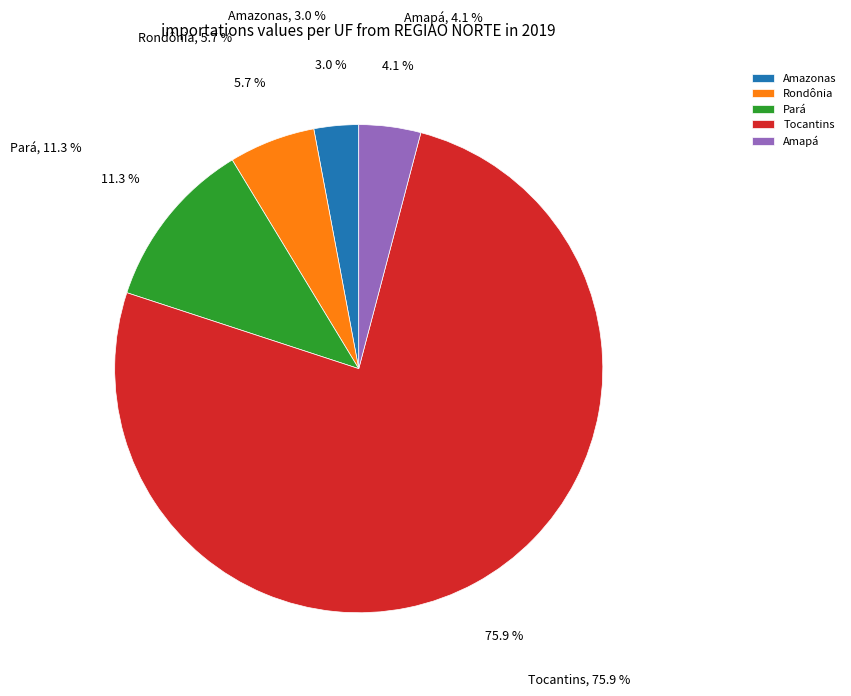

Approximately how many times larger is the value at Amazonas compared to Amapá?

0.7